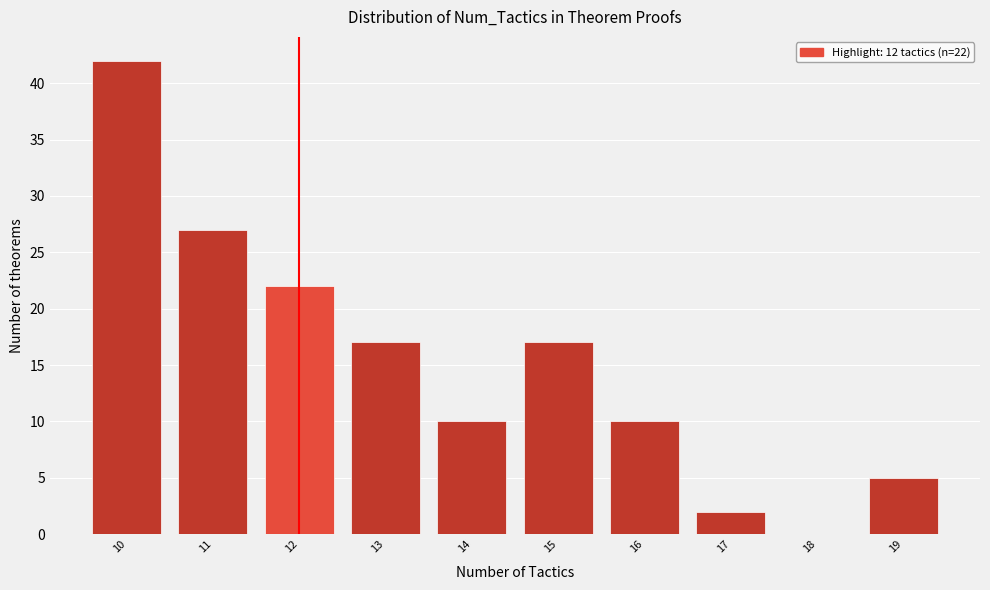

Which range on the x-axis has the tallest bar?

9.5 to 10.5